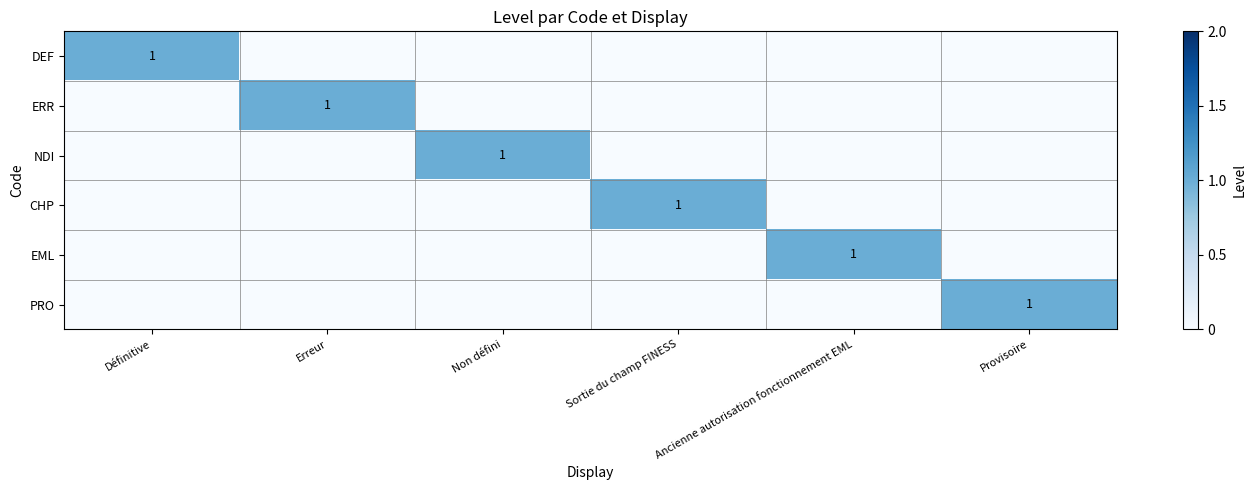

Which series has the largest range (max minus min)?

DEF